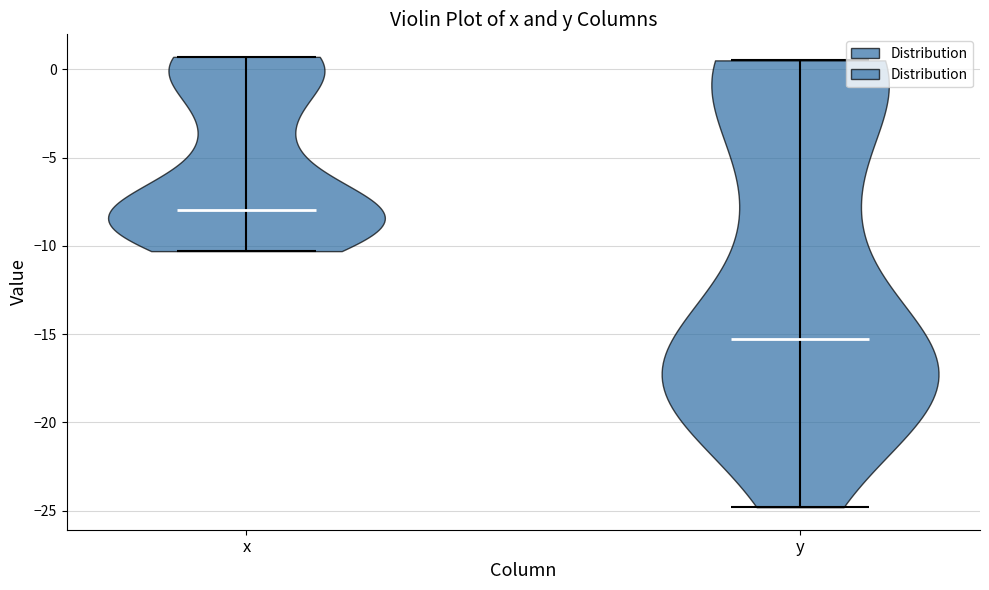

Reading left to right, read every violin against the y-axis: where its median line is, and the lowest and highest points it reaches. The values are not printed on the chart, so give them approximately, as read against the axis.

x: median line -8.0, lowest point -10.5, highest point 0.5
y: median line -15.5, lowest point -25.0, highest point 0.5